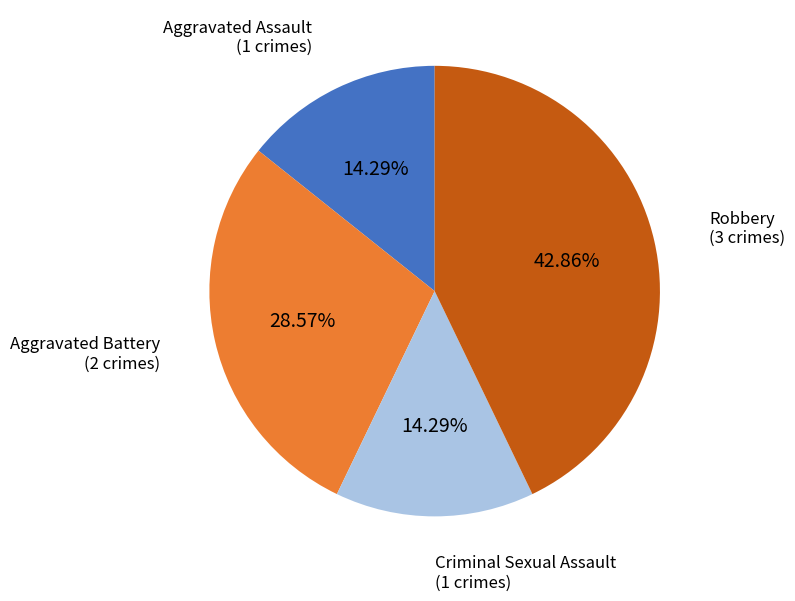

Which category has the biggest portion of the pie?

Robbery